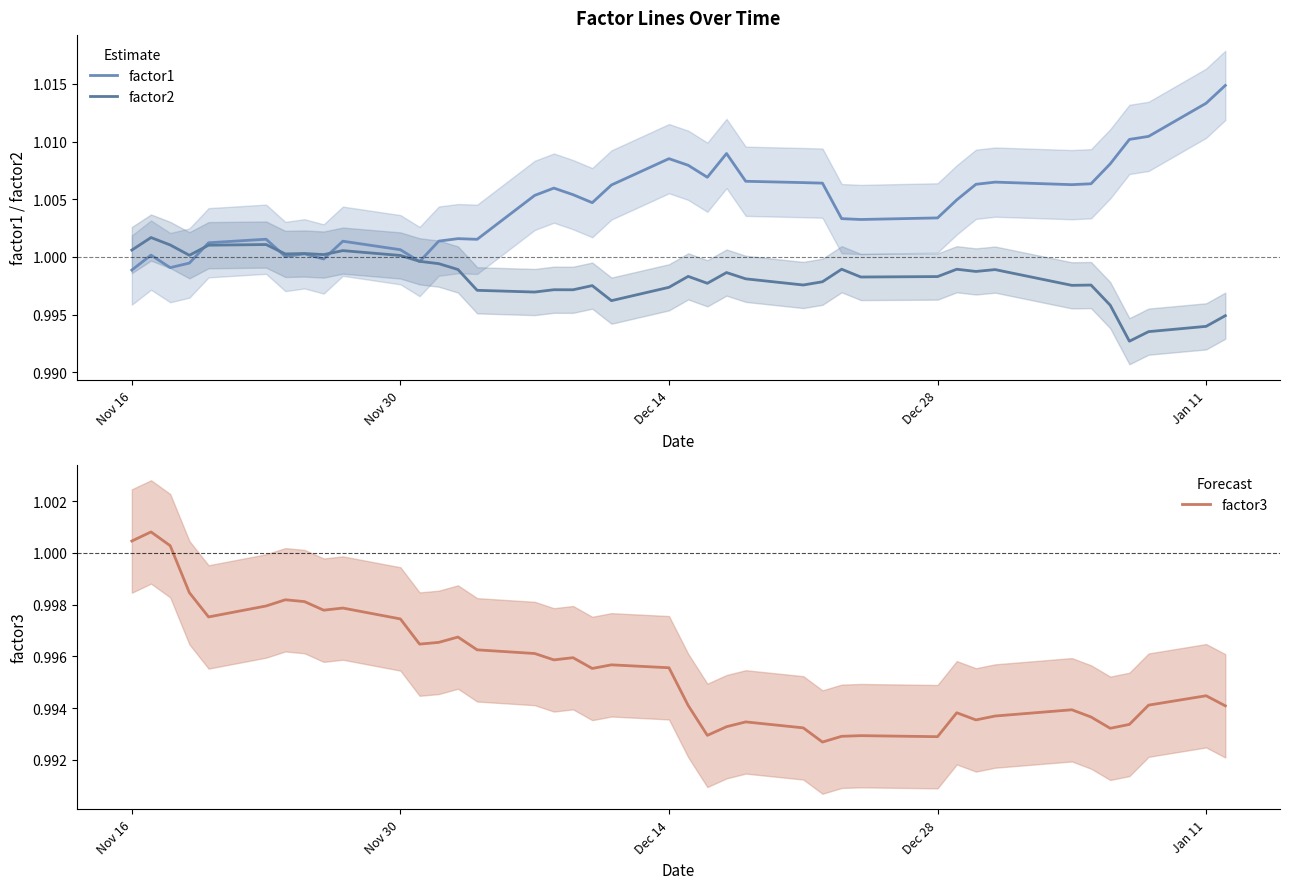

Is it true that factor3 equals 0.3 at Jan 11?

False